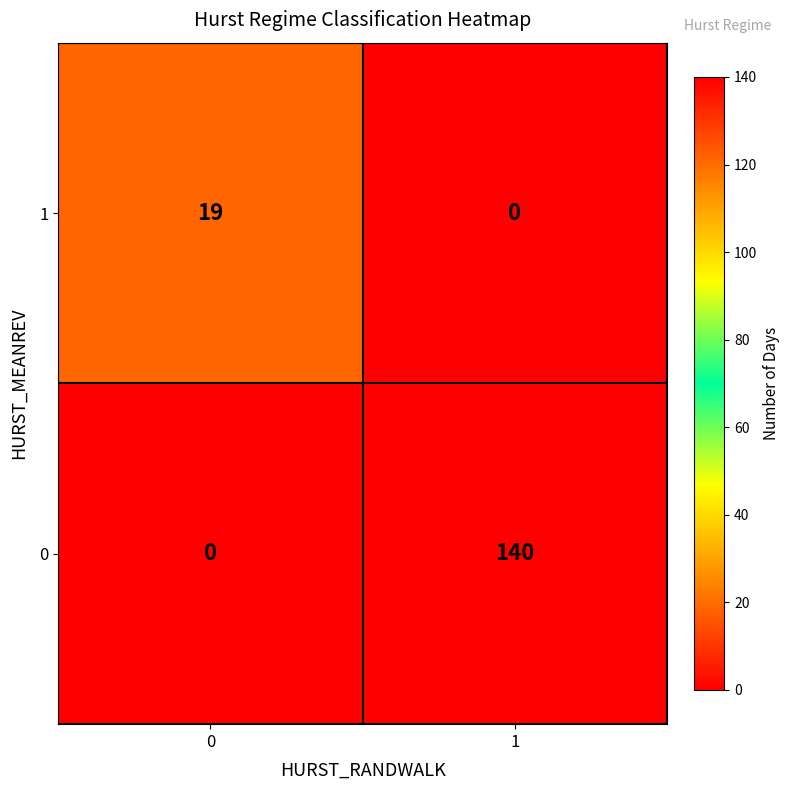

List the labels in order of 1 value, smallest first.

1, 0